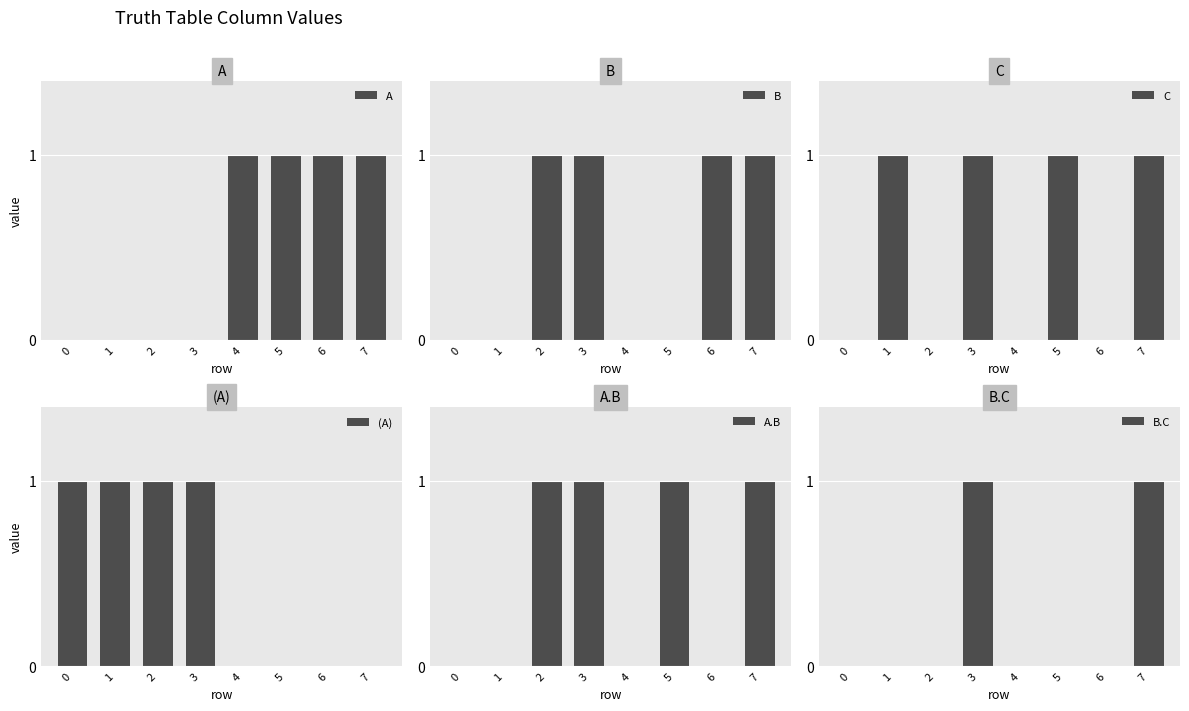

At which category is the sum across all series the highest?

3